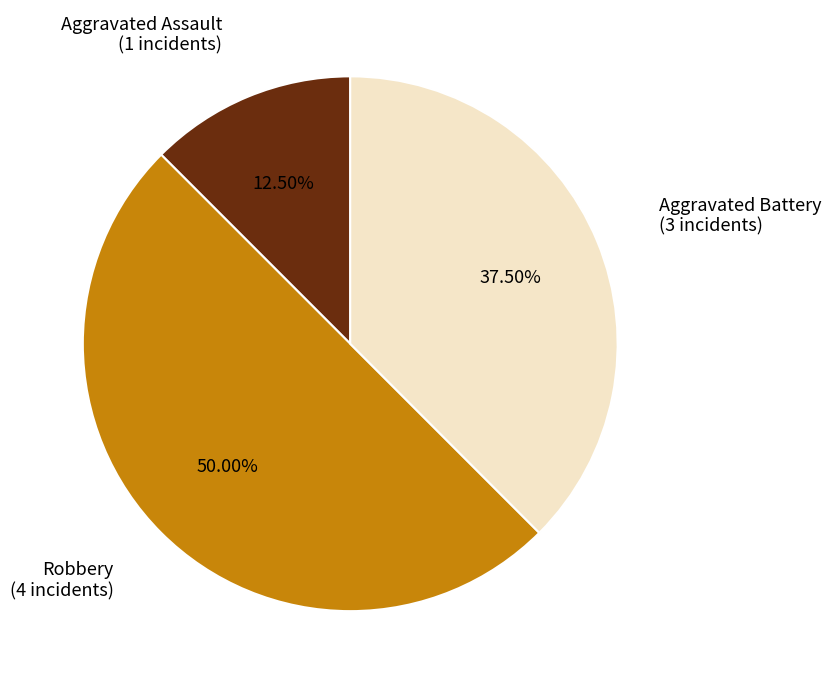

Combined, do Aggravated Assault and Robbery account for over 50%?

Yes